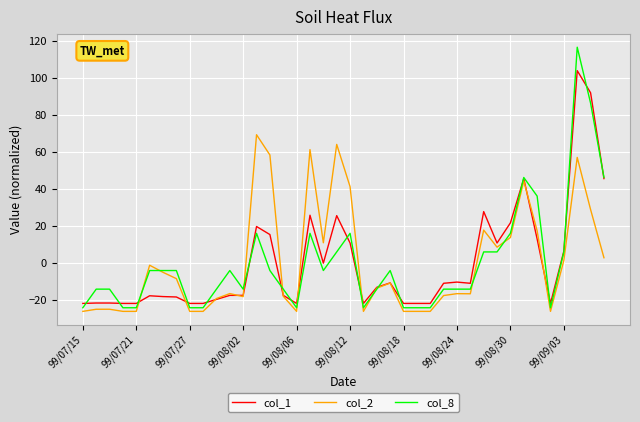

What is the greatest value displayed?

116.4